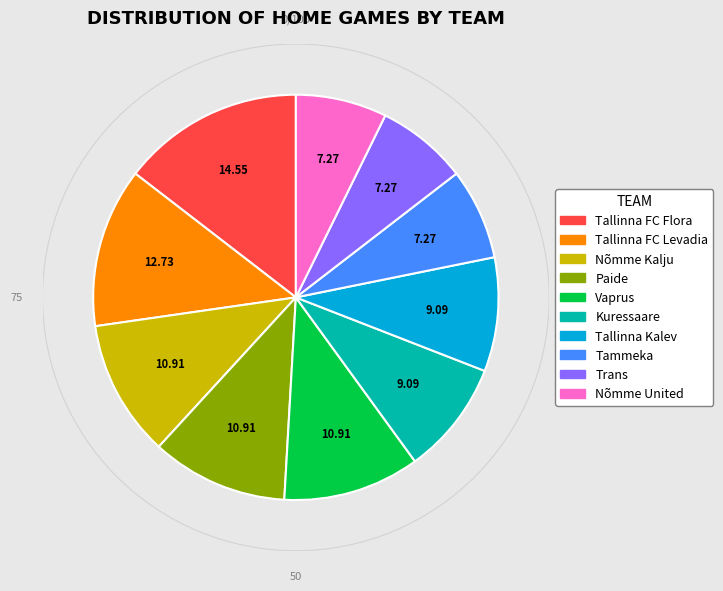

How many slices are in this pie chart?

10